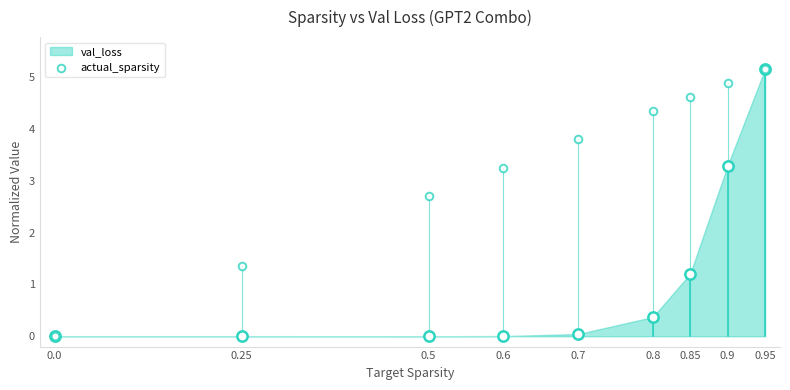

What is the change in value from 0.0 to 0.5?

+2.7